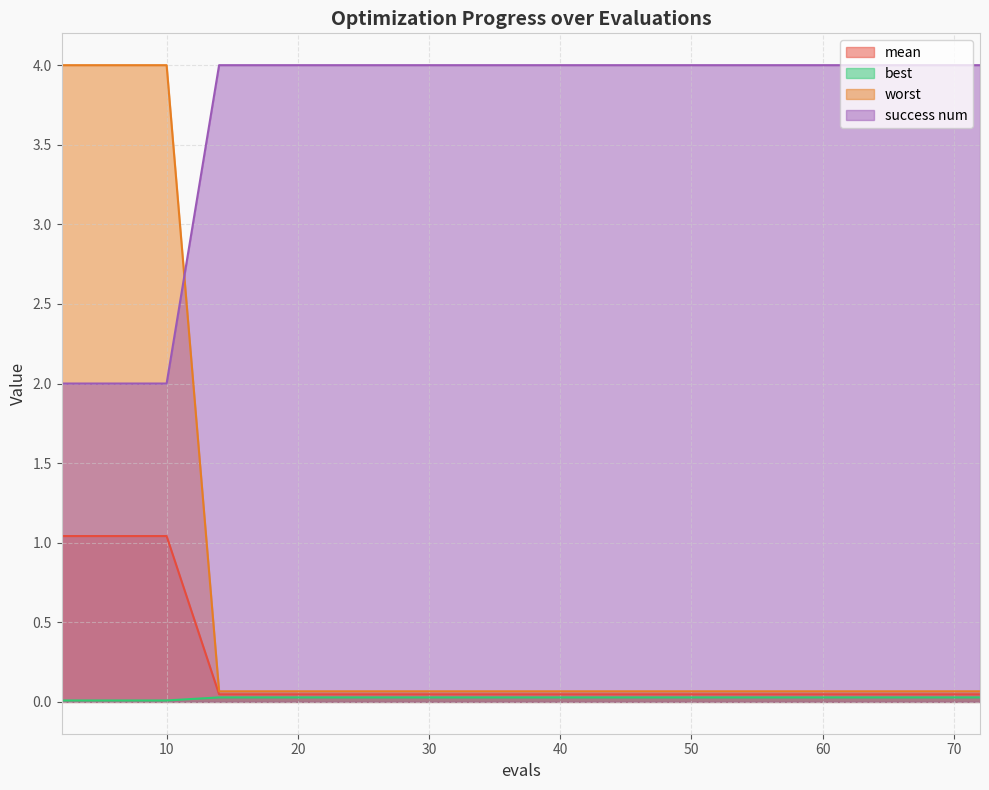

The value of success num at 20 is 4.0. True or false?

True